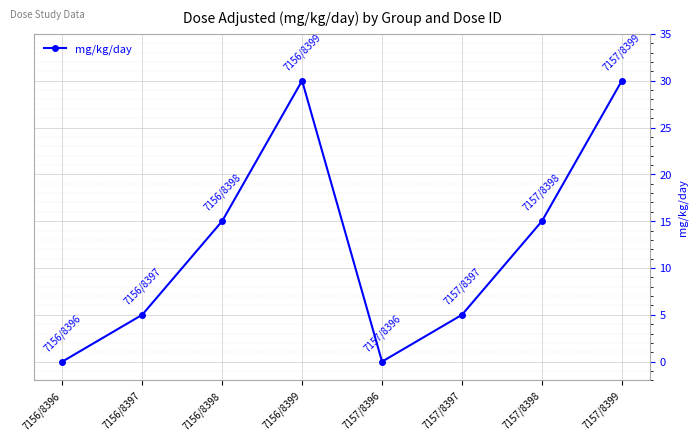

At which category does the data reach its first local peak?

7156/8399